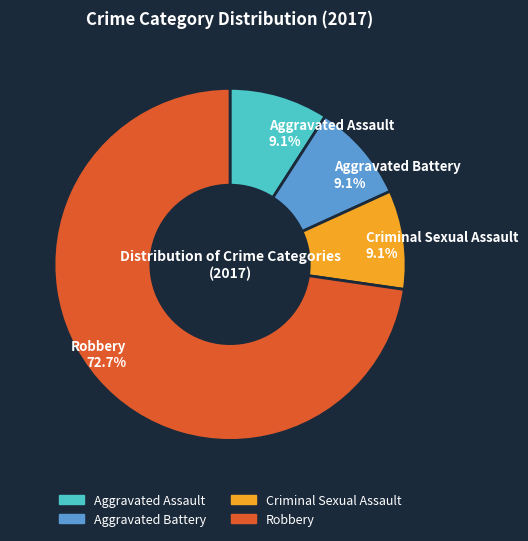

Which category has the biggest portion of the pie?

Robbery